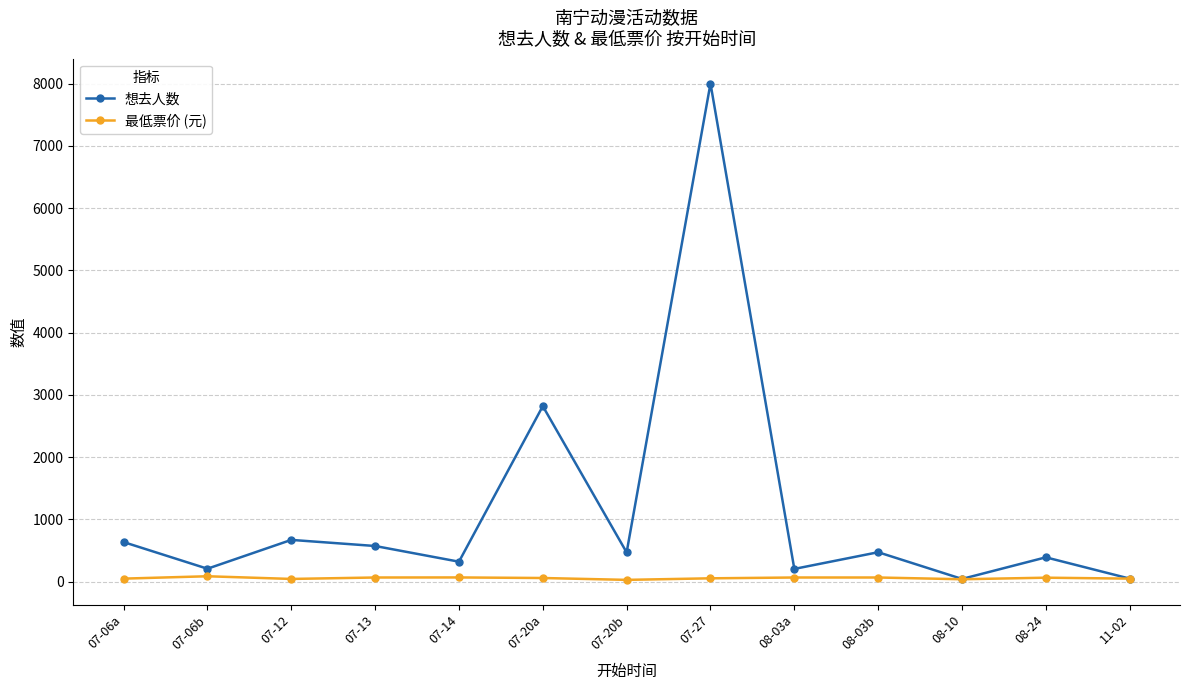

Is this an area chart (filled region under the line)?

No